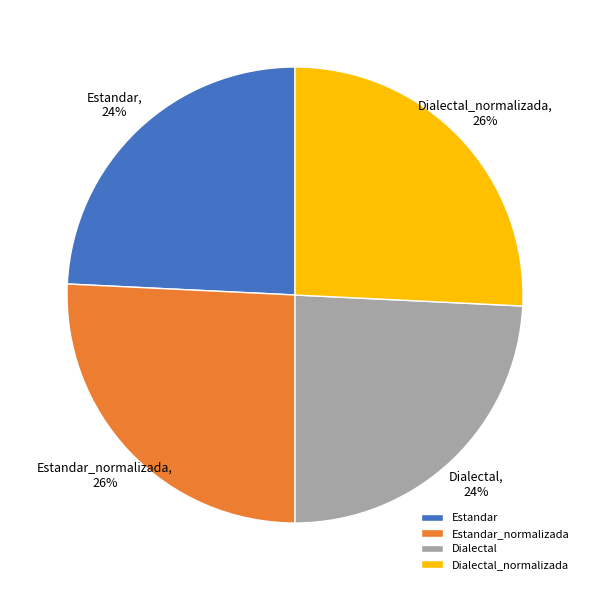

The Estandar slice represents 24% of the pie. True or false?

True